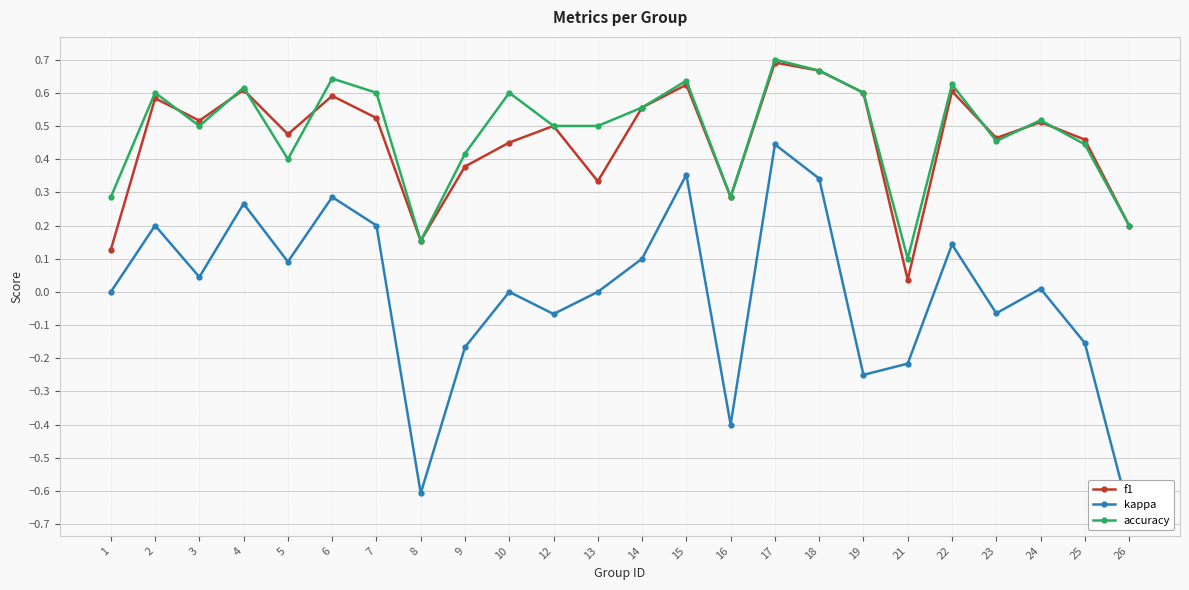

What is the sum of the f1 values at 19 and 8?

0.8